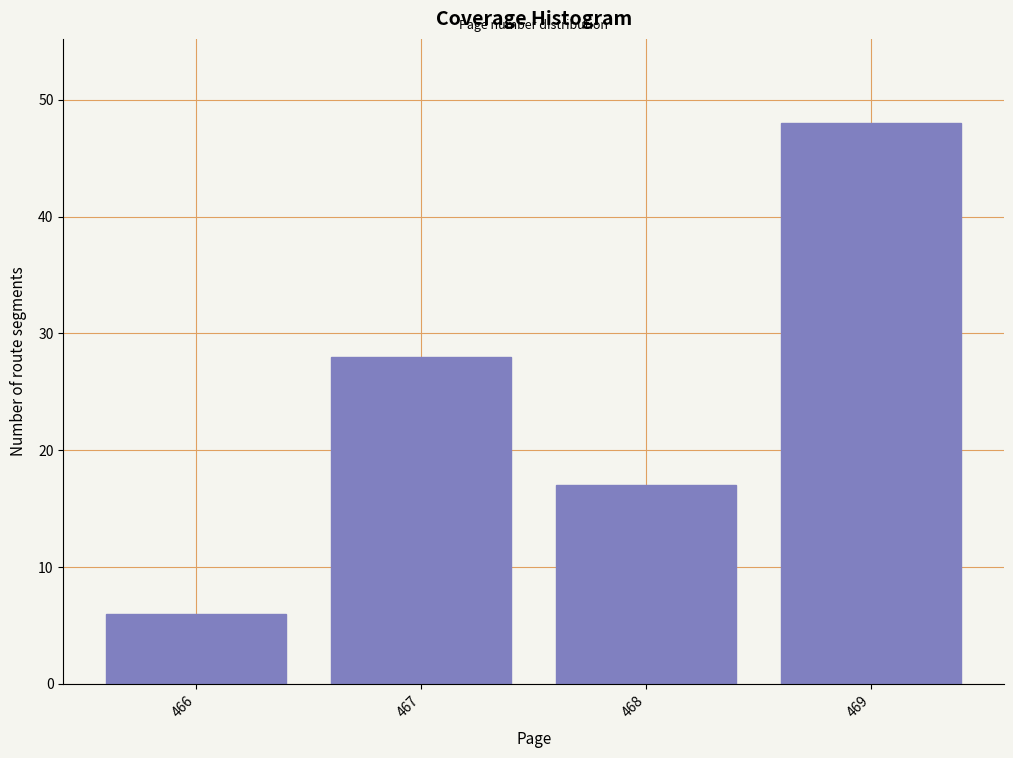

Reading left to right, extract all data points from this chart.

466=6	467=28	468=17	469=48